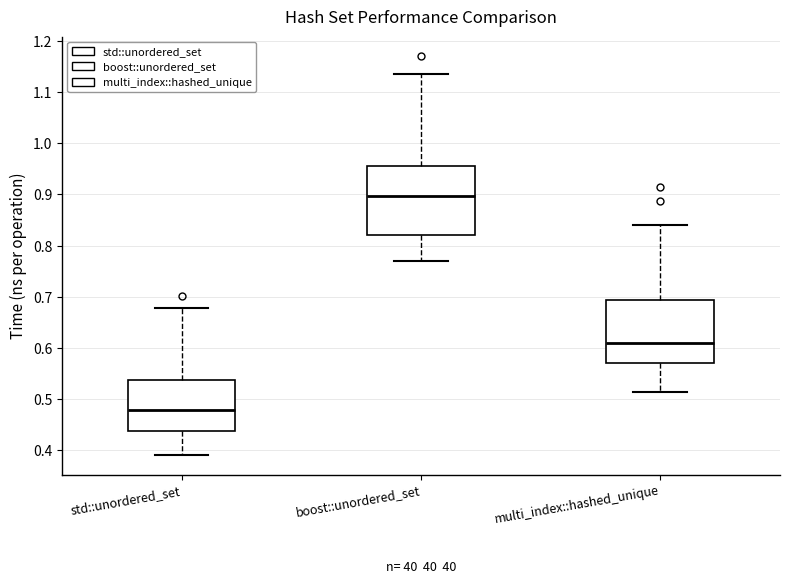

Reading left to right, read every box against the y-axis: the position of its median line, the range the box covers, and the ends of its whiskers. The values are not printed on the chart, so give them approximately, as read against the axis.

std::unordered_set: median 0.48, box 0.44 to 0.54, whiskers 0.39 to 0.68
boost::unordered_set: median 0.90, box 0.82 to 0.96, whiskers 0.77 to 1.13
multi_index::hashed_unique: median 0.61, box 0.57 to 0.69, whiskers 0.52 to 0.84